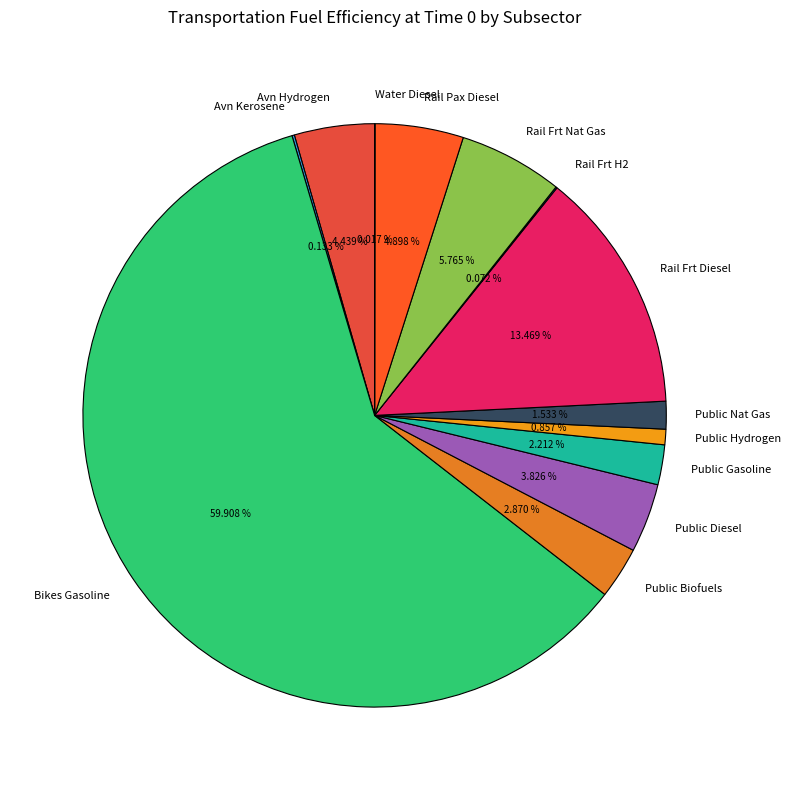

Which category has the biggest portion of the pie?

Bikes Gasoline